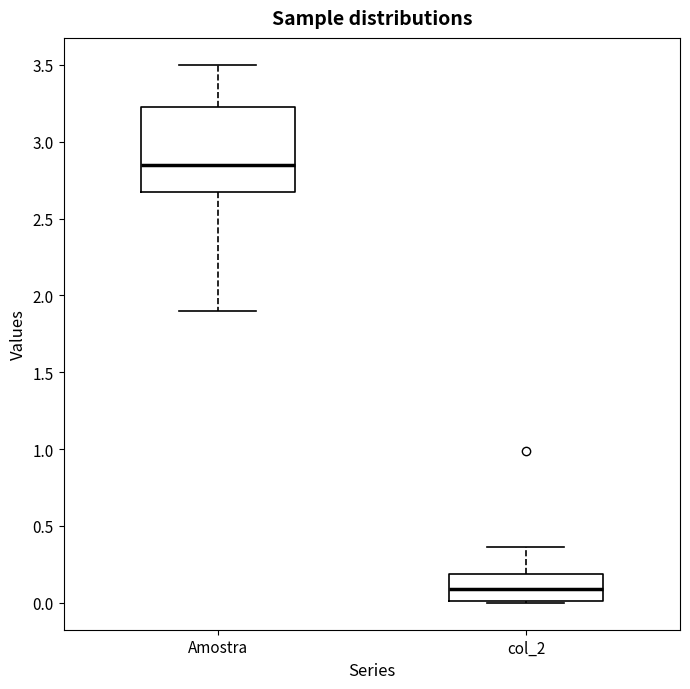

Reading left to right, transcribe this box plot: for each box, give where its median line is, the range the box spans, and where its two whiskers end, as read against the y-axis. The values are not printed on the chart, so give them approximately, as read against the axis.

Amostra: median 2.85, box 2.70 to 3.25, whiskers 1.90 to 3.50
col_2: median 0.10, box 0.00 to 0.20, whiskers 0.00 to 0.35